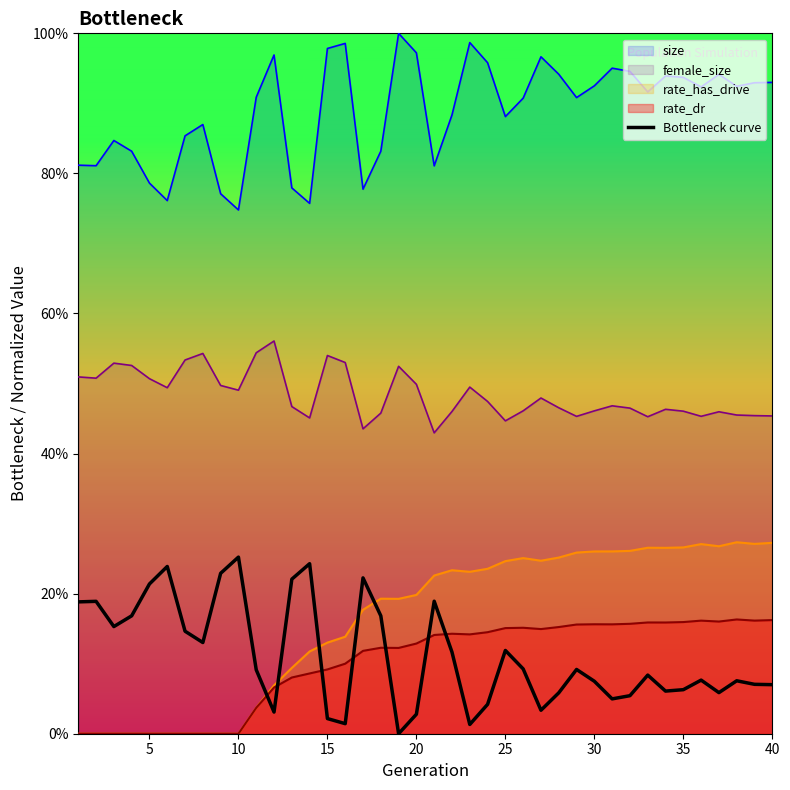

Read the value at 20.

0.2